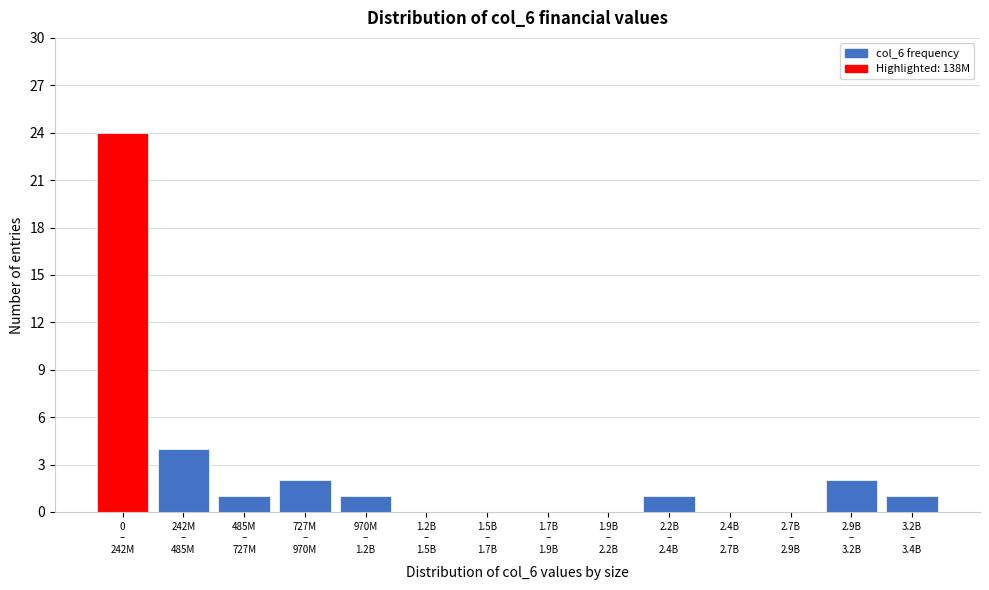

What is the maximum value shown in the chart?

24